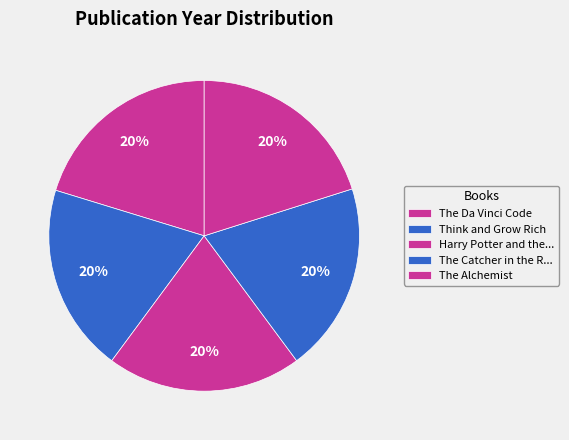

What percentage is the The Alchemist slice, to the nearest percent?

20%